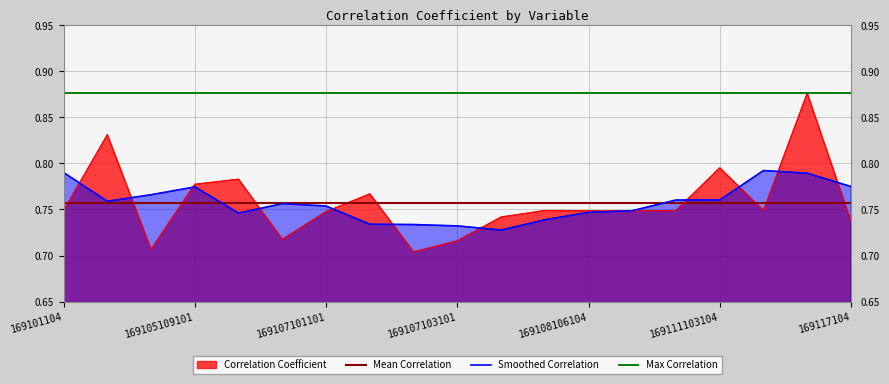

How many values are between 0 and 1?

19